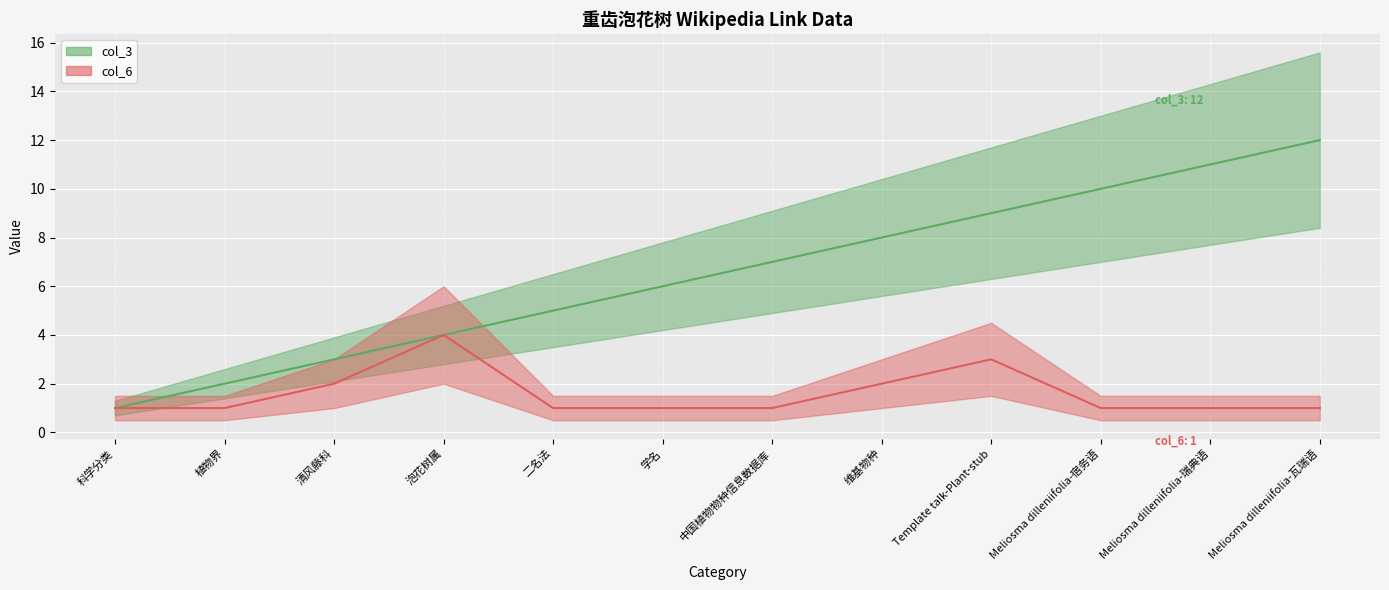

What is the difference between the col_3 values at 植物界 and Template talk-Plant-stub?

7